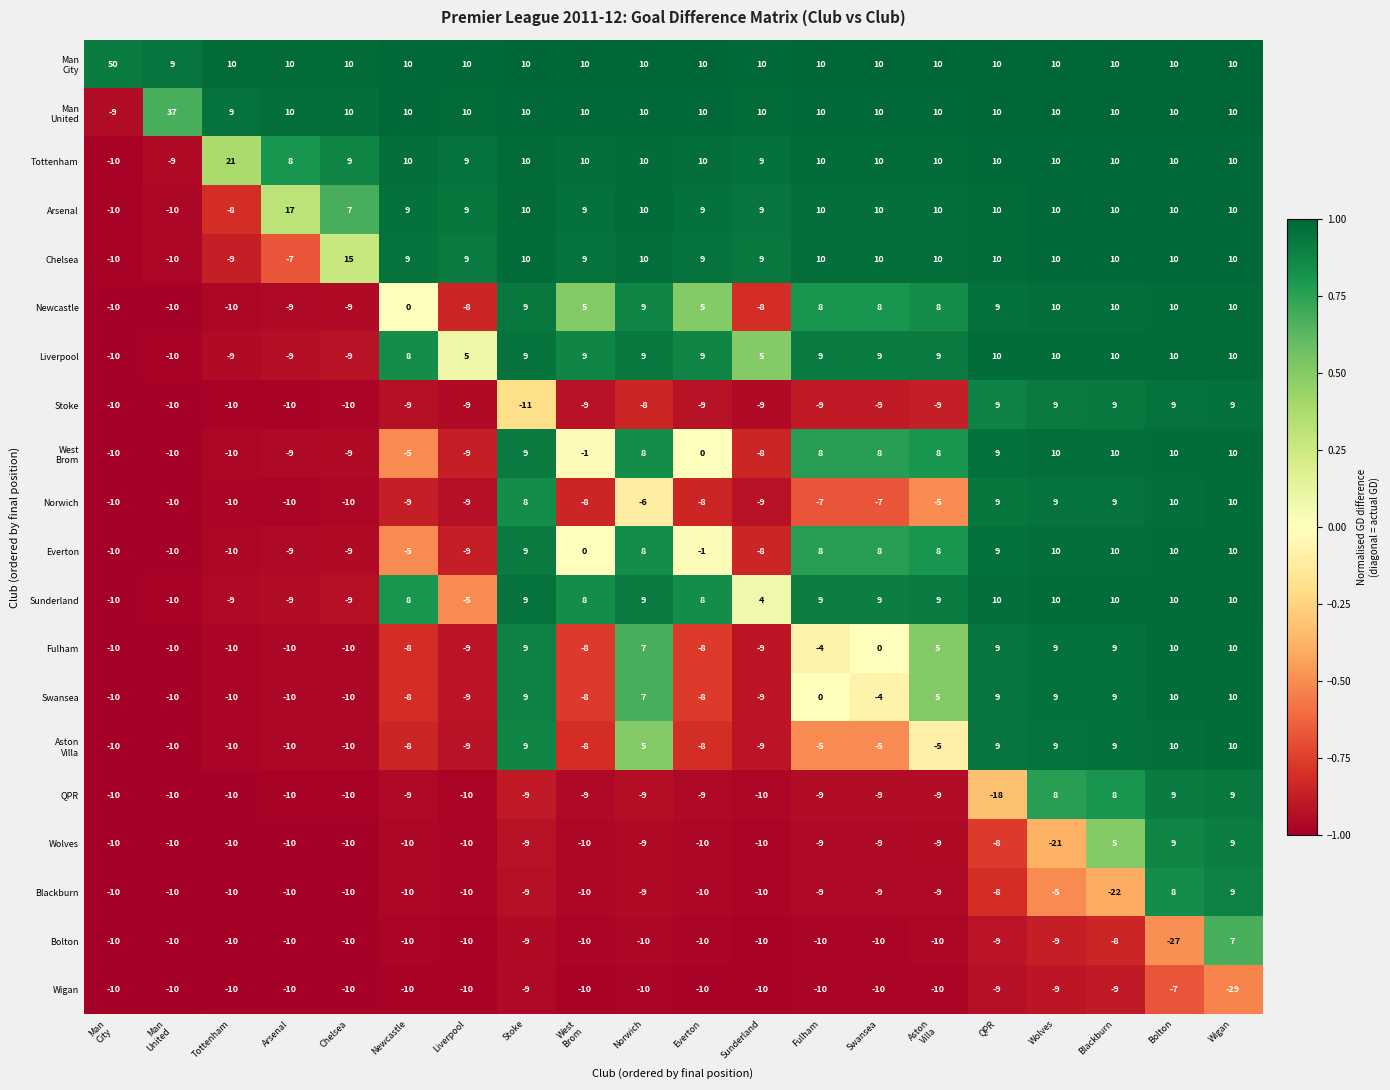

What is the difference between the maximum and minimum values in the Blackburn series?

31